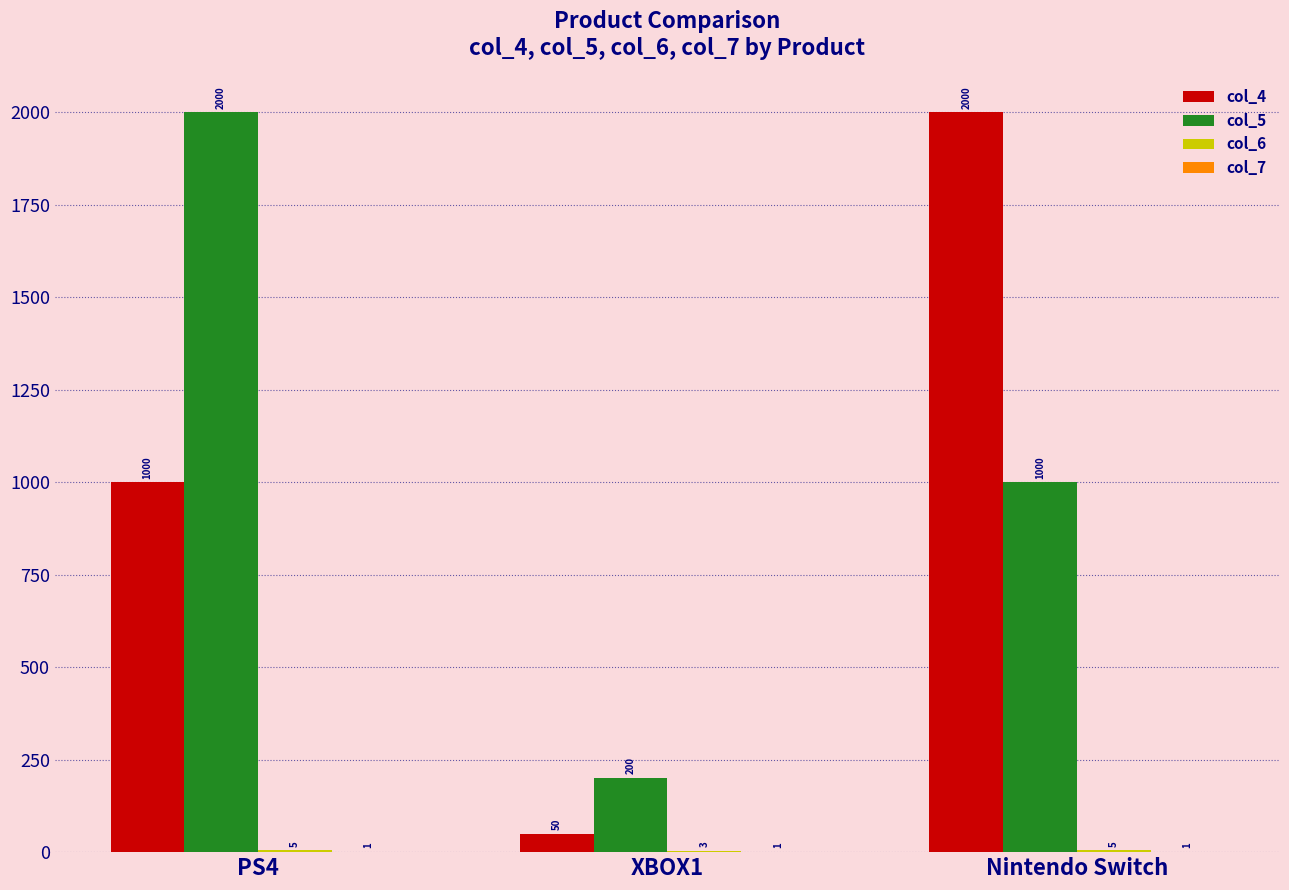

What is the maximum value for col_5?

2000